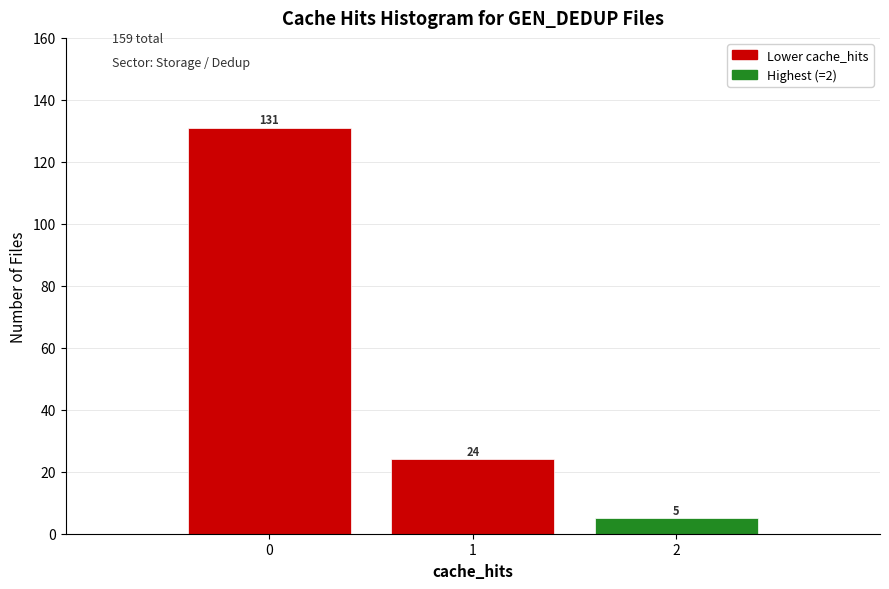

Reading left to right, transcribe this chart: for each bar, give the range it covers on the x-axis and its height.

-0.5 to 0.5: 131
0.5 to 1.5: 24
1.5 to 2.5: 5